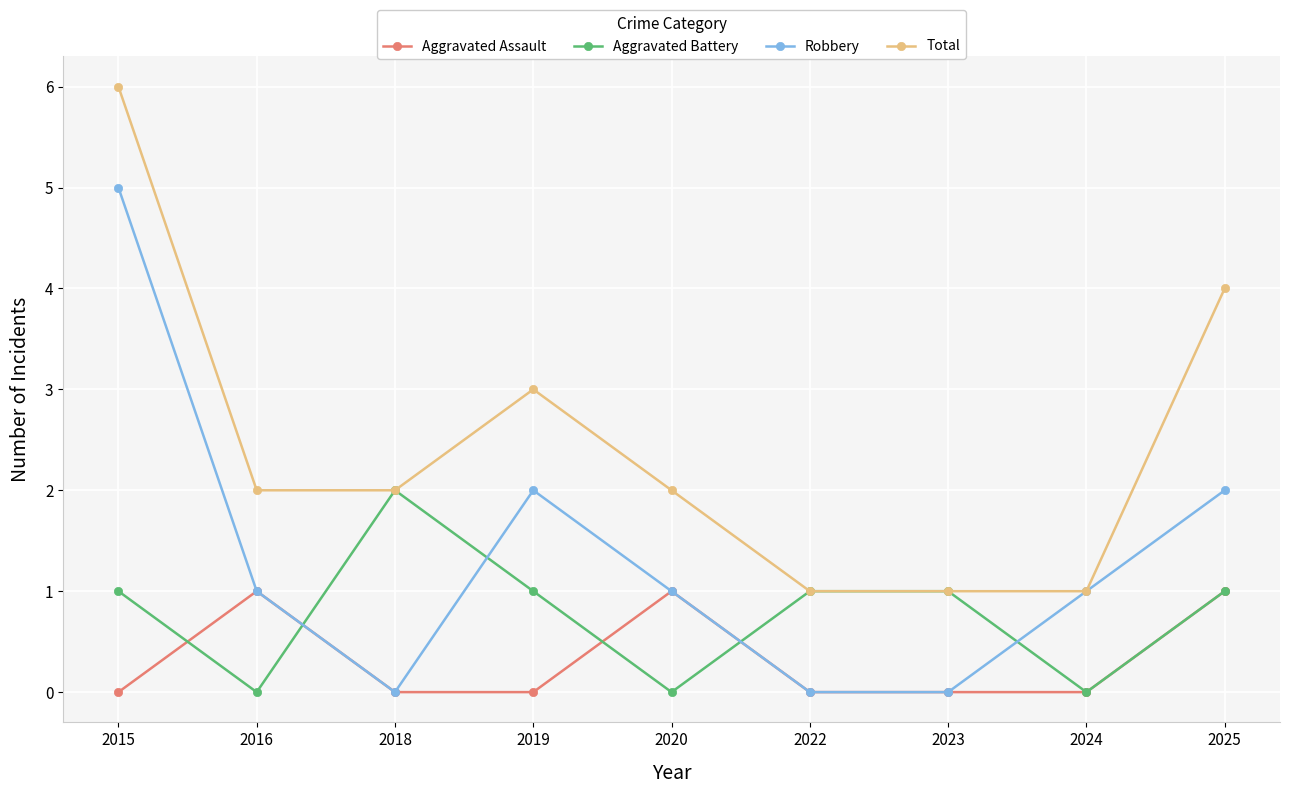

Where does the Robbery series first go above 1?

2015